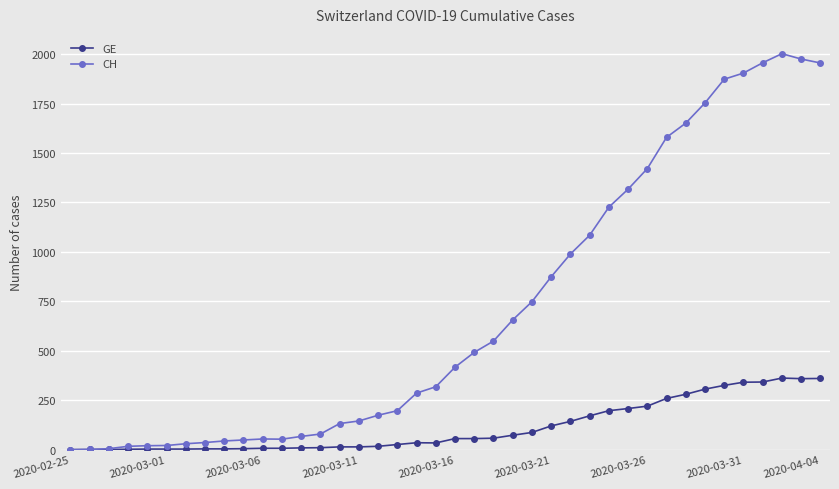

Which series has the largest range (max minus min)?

CH